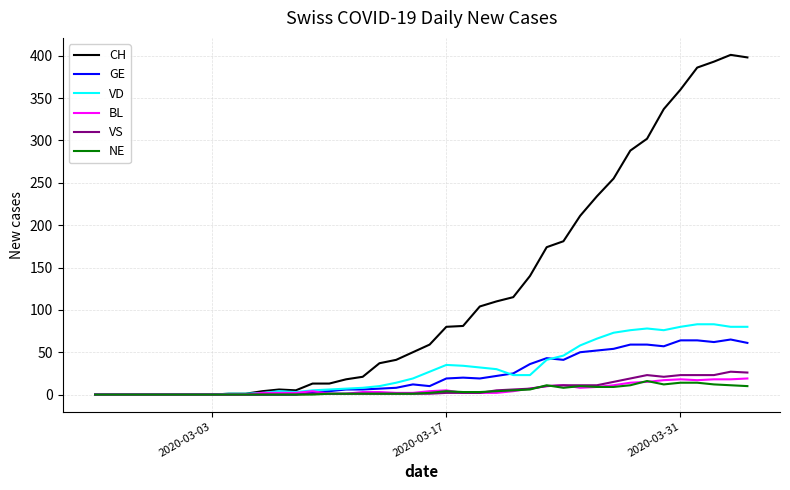

What is the maximum value shown in the chart?

401